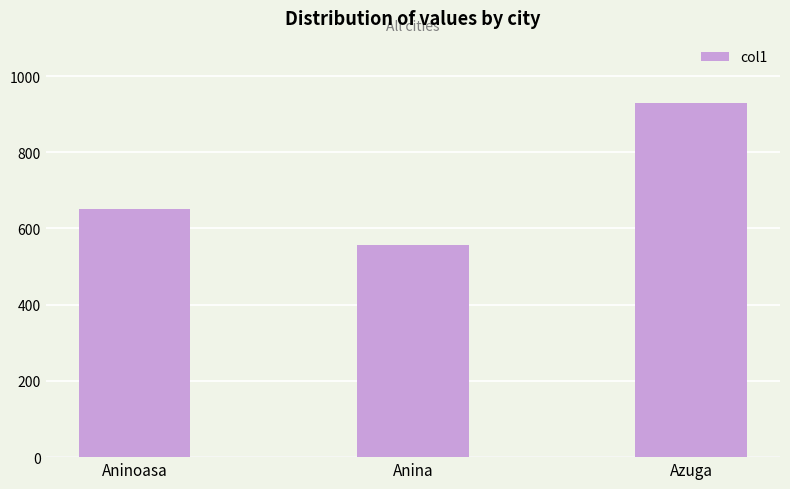

Rank the categories by value from lowest to highest.

Anina, Aninoasa, Azuga